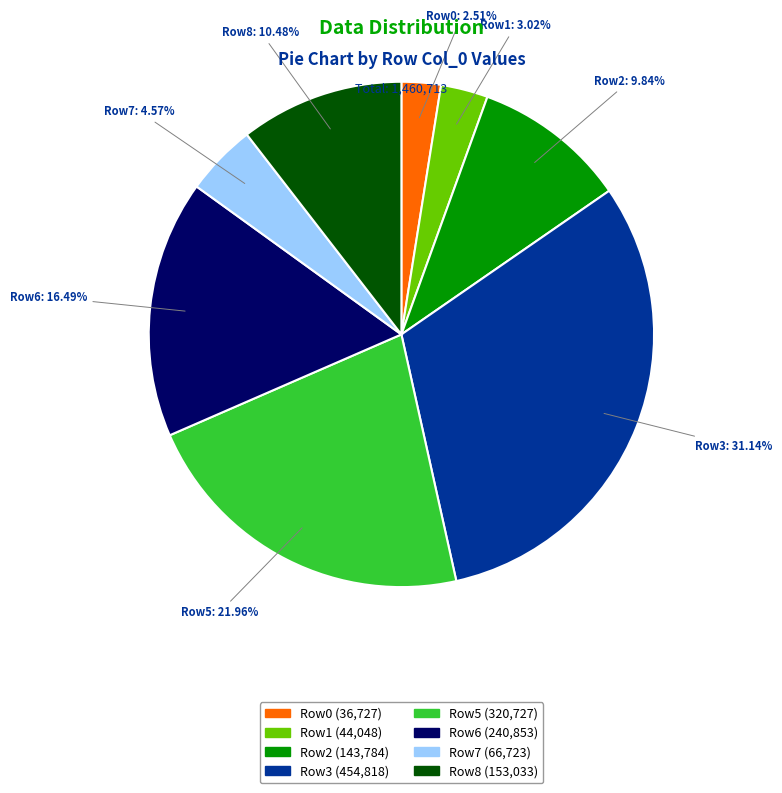

Between Row7 and Row1, which is larger?

Row7